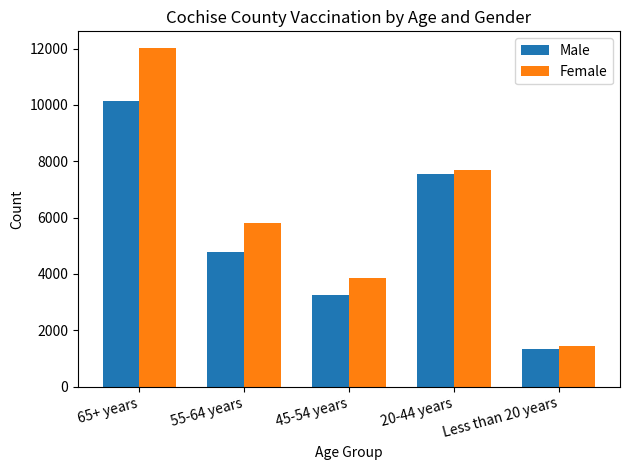

Which category has the highest value in the Female series?

65+ years